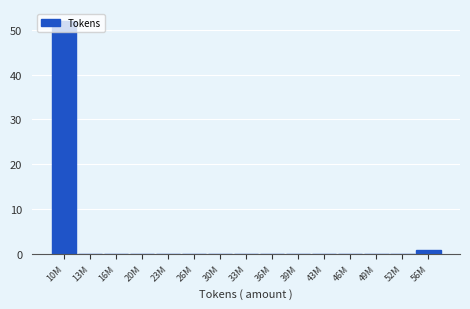

What is the greatest value displayed?

52